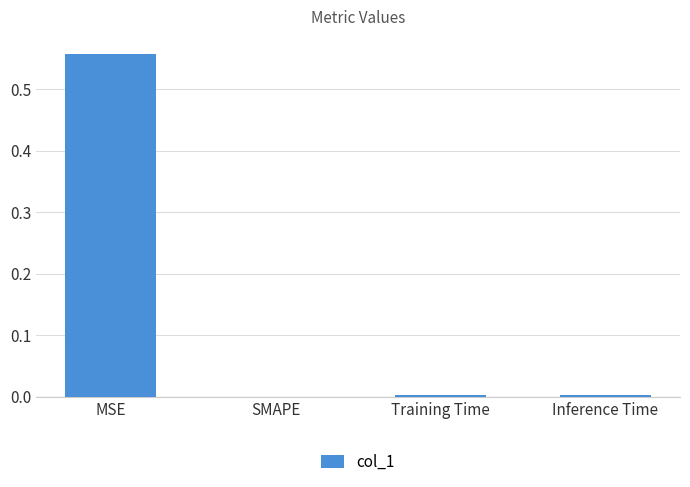

The chart shows a value of 0.0 at Inference Time. True or false?

True